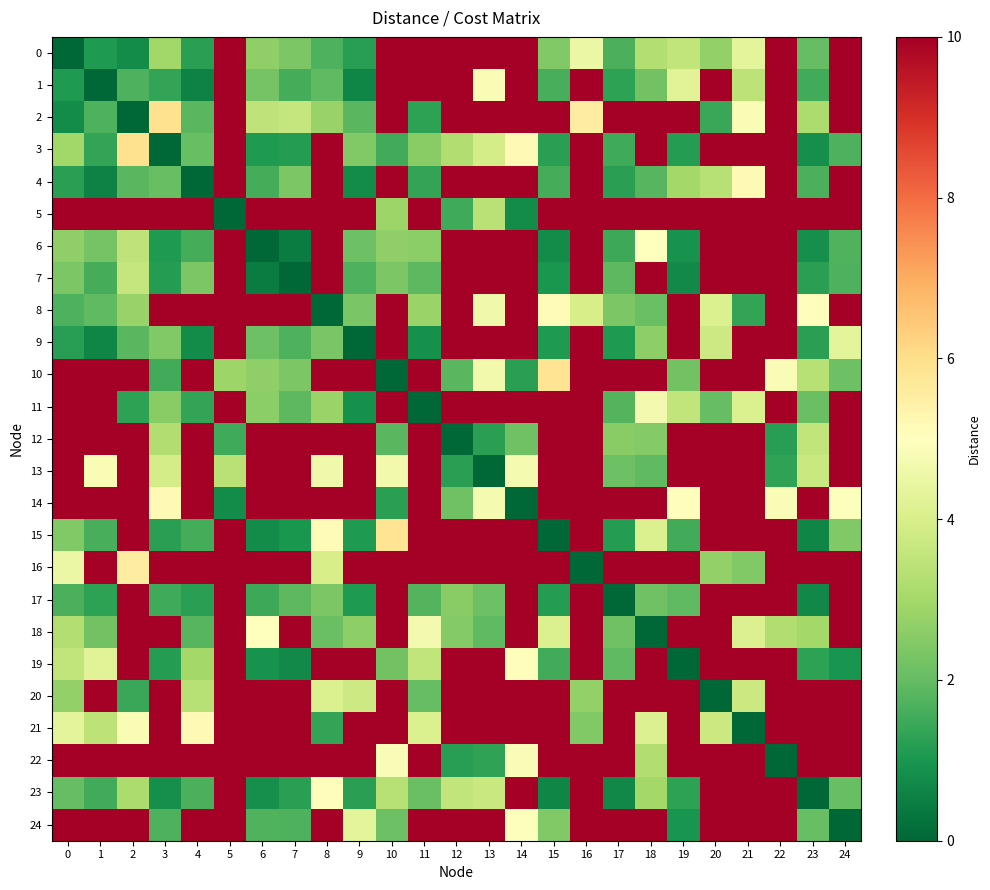

Between 8 and 22, which series saw the biggest shift?

8